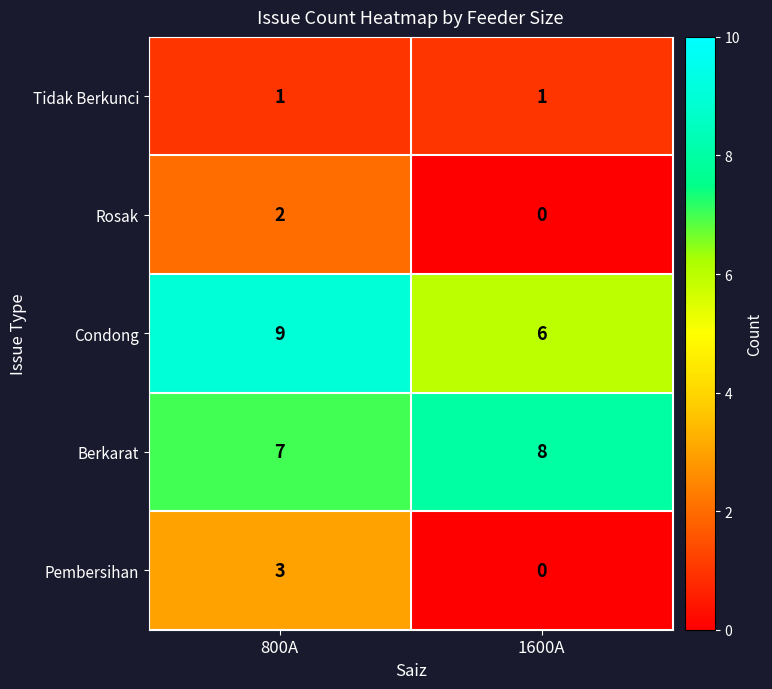

What is the spread (max minus min) of values at 1600A?

8